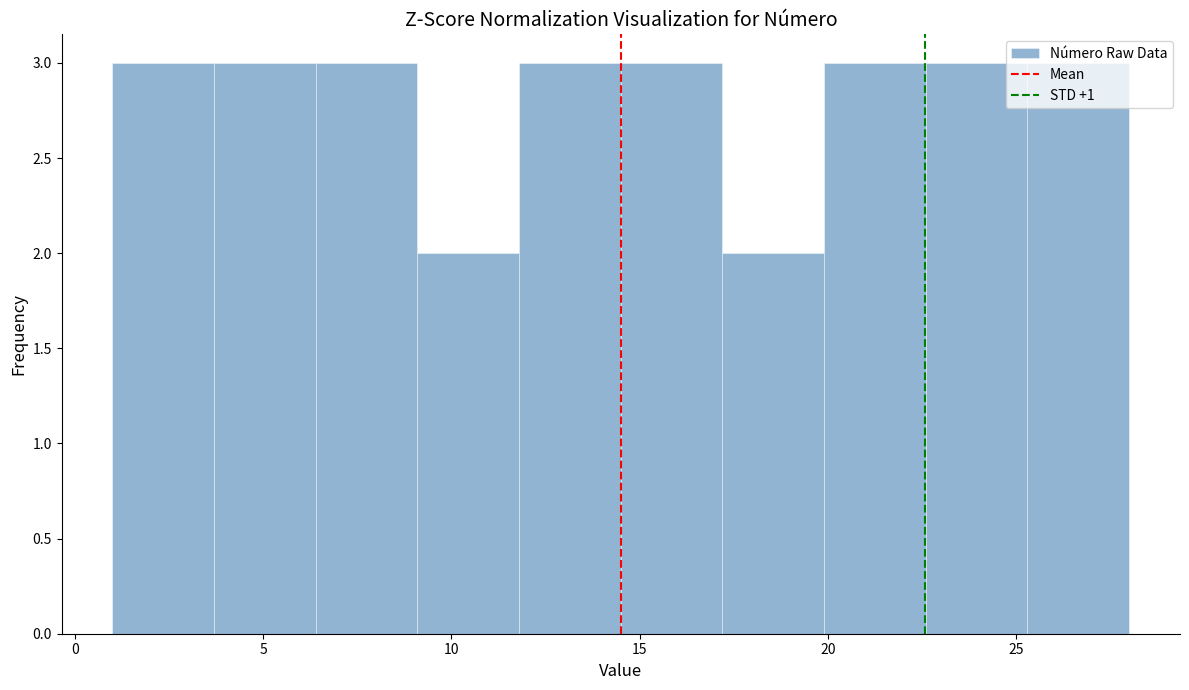

What is the height of the bar covering 9.1 to 11.8 on the x-axis? Neither the bar edges nor the heights are printed on the chart, so give them approximately, as read against the axes.

2